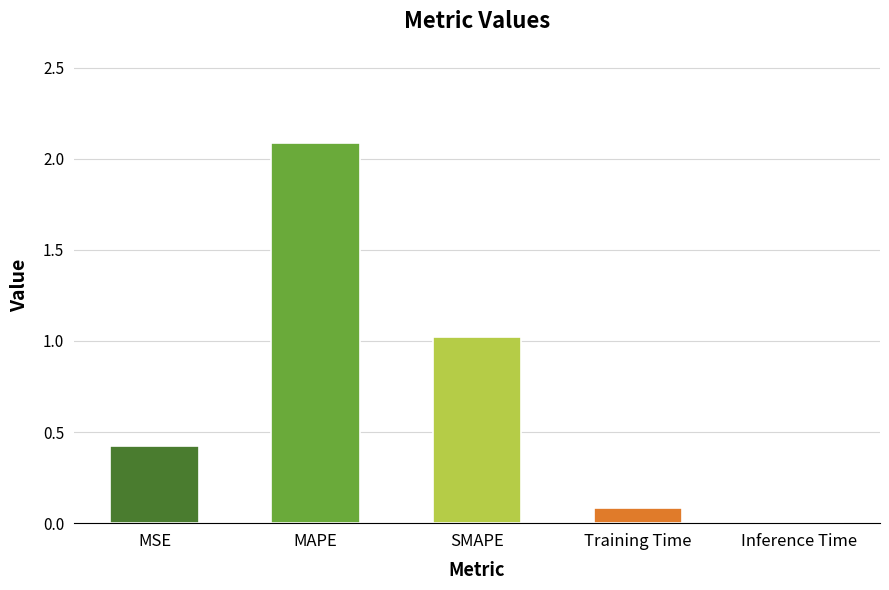

What value does the data have at MAPE?

2.1